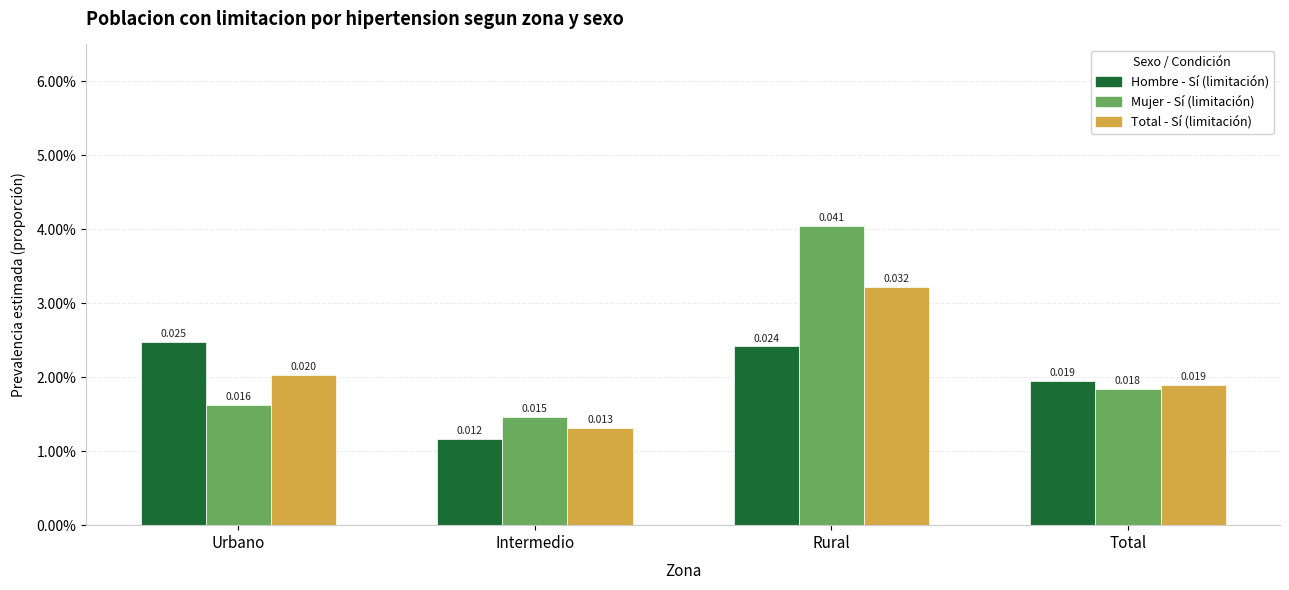

Does the chart contain stacked bars?

No